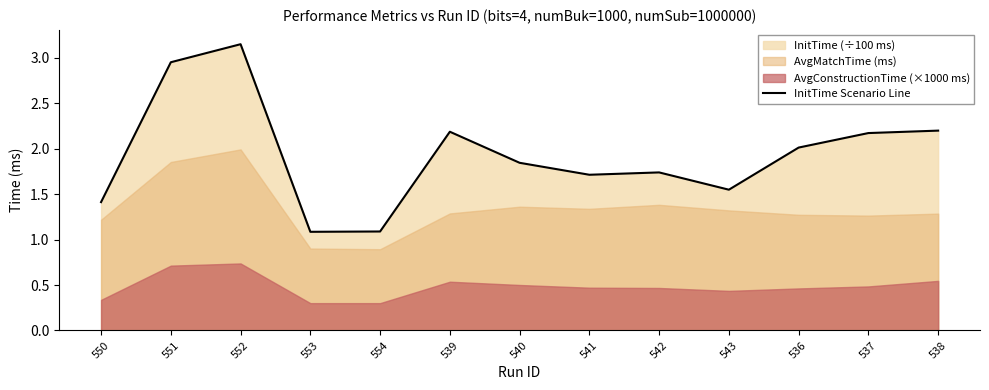

Rank the categories by value from lowest to highest.

553, 554, 550, 543, 541, 542, 540, 536, 537, 539, 538, 551, 552